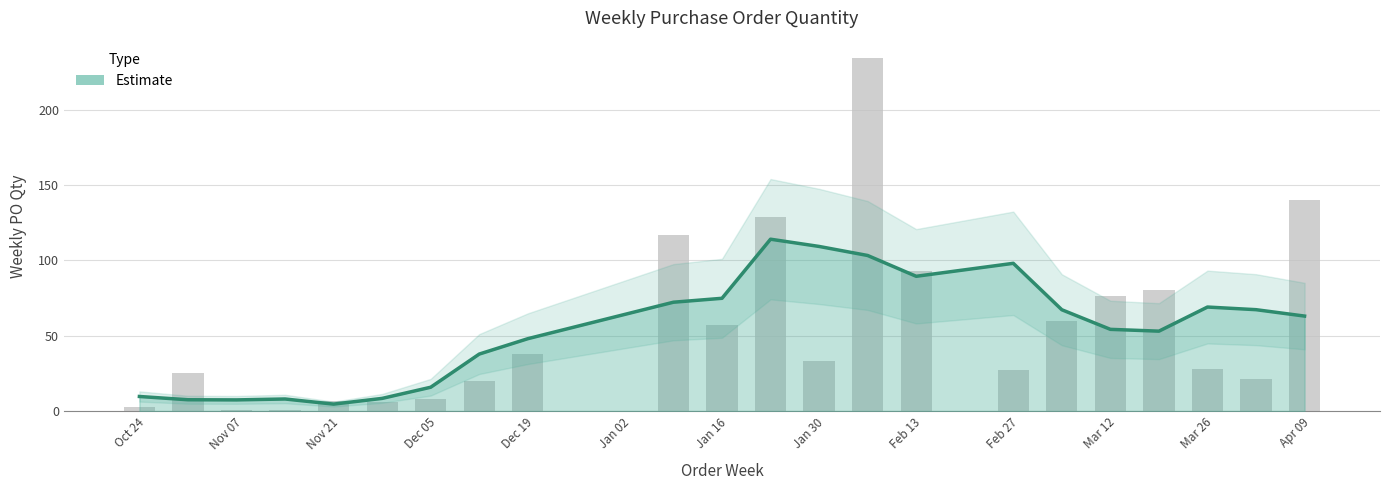

What is the maximum value shown in the chart?

114.0